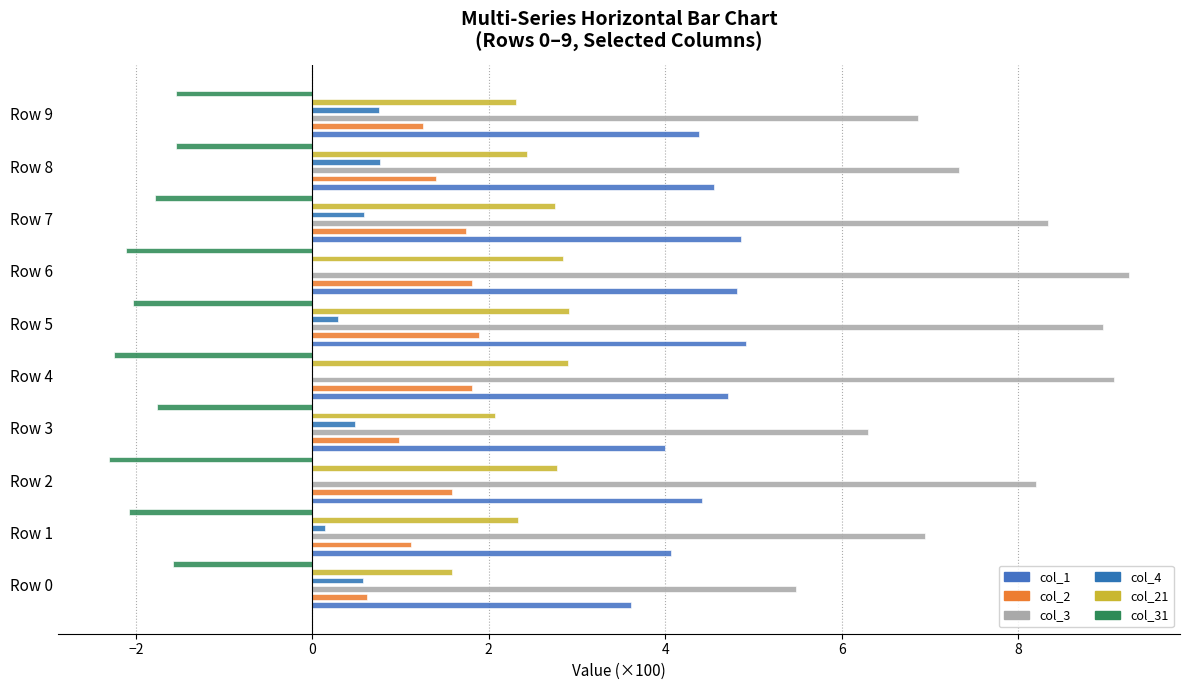

Is it true that col_31 equals -0.7 at Row 1?

False